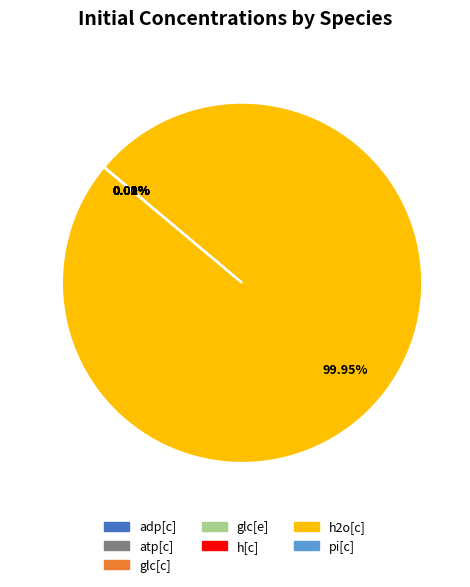

Does h2o[c] represent more than half of the total?

Yes